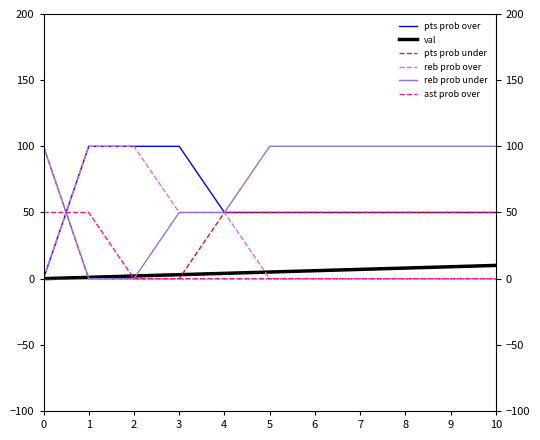

What is the total value across all series at 6?

206